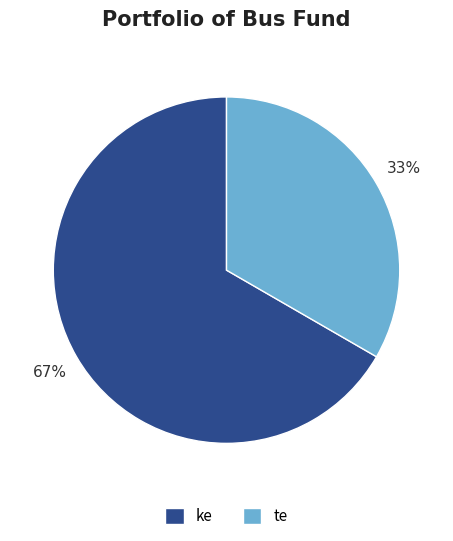

Count the number of slices in the pie.

2